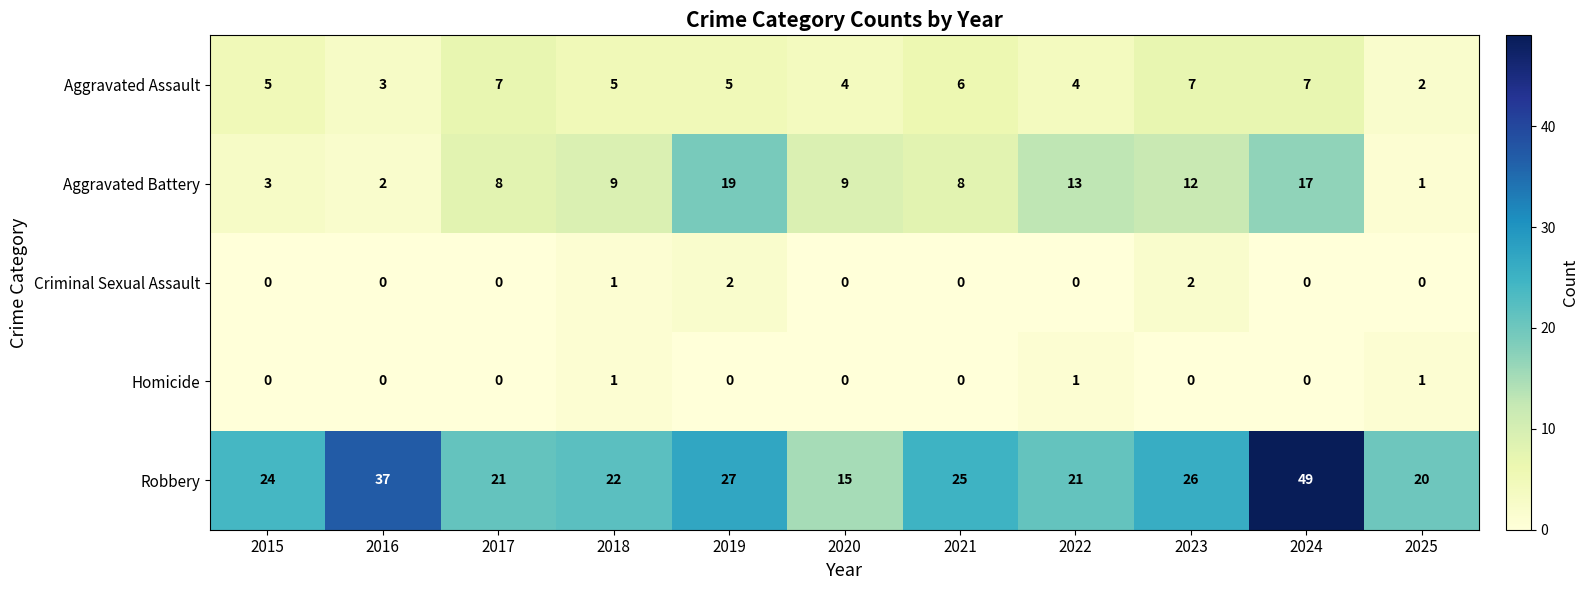

Count the number of data series in this chart.

5